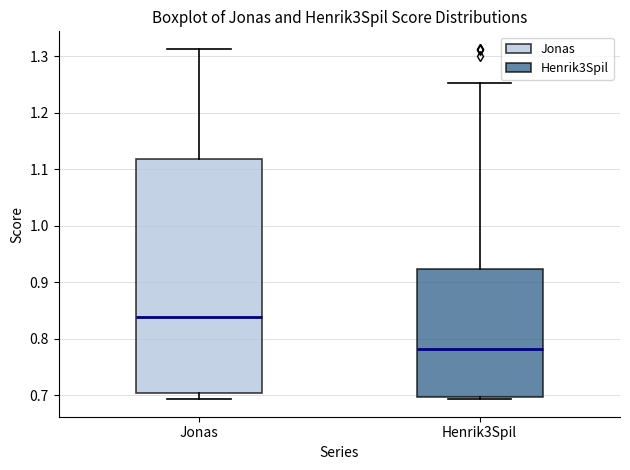

Reading left to right, read every box against the y-axis: the position of its median line, the range the box covers, and the ends of its whiskers. The values are not printed on the chart, so give them approximately, as read against the axis.

Jonas: median 0.84, box 0.70 to 1.12, whiskers 0.69 to 1.31
Henrik3Spil: median 0.78, box 0.70 to 0.92, whiskers 0.69 to 1.25